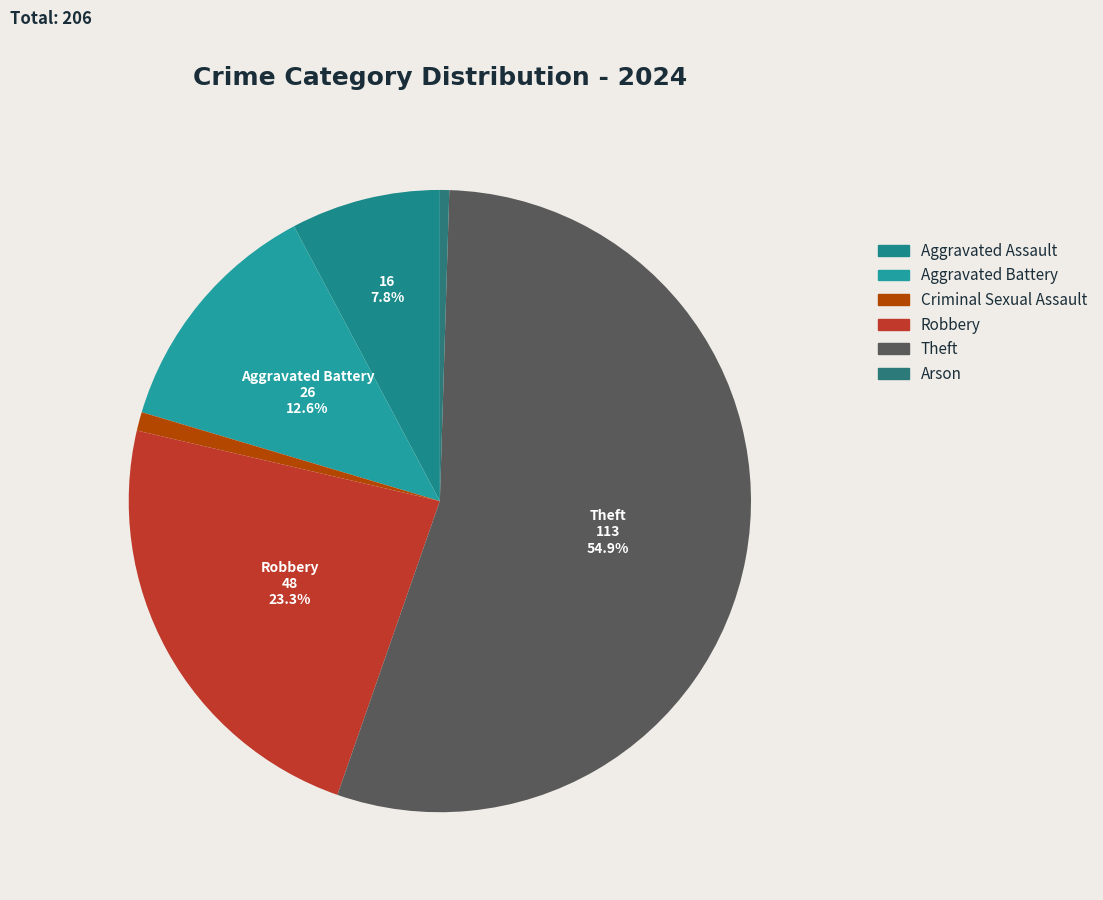

To the nearest percent, what is the average slice percentage?

17%